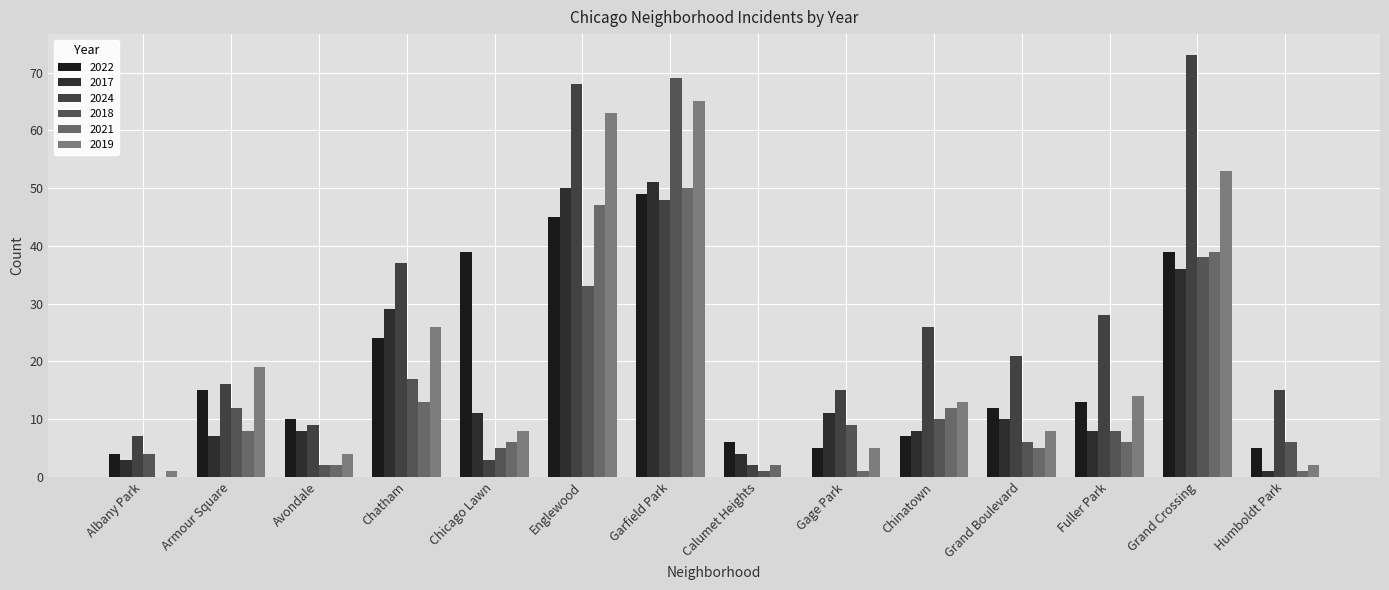

At how many categories does at least one series exceed 54?

3